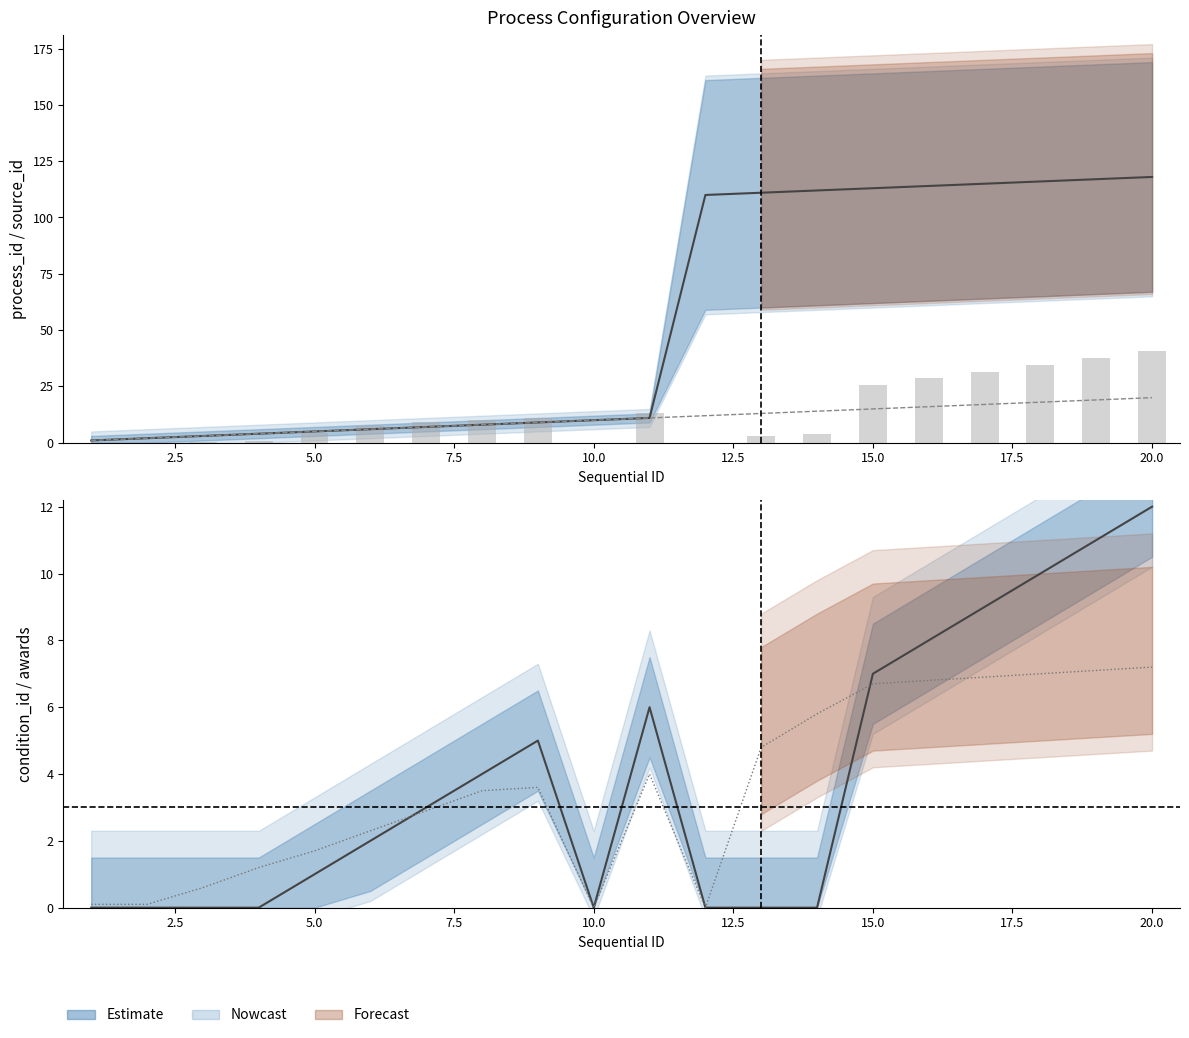

What is the maximum value shown in the chart?

118.0